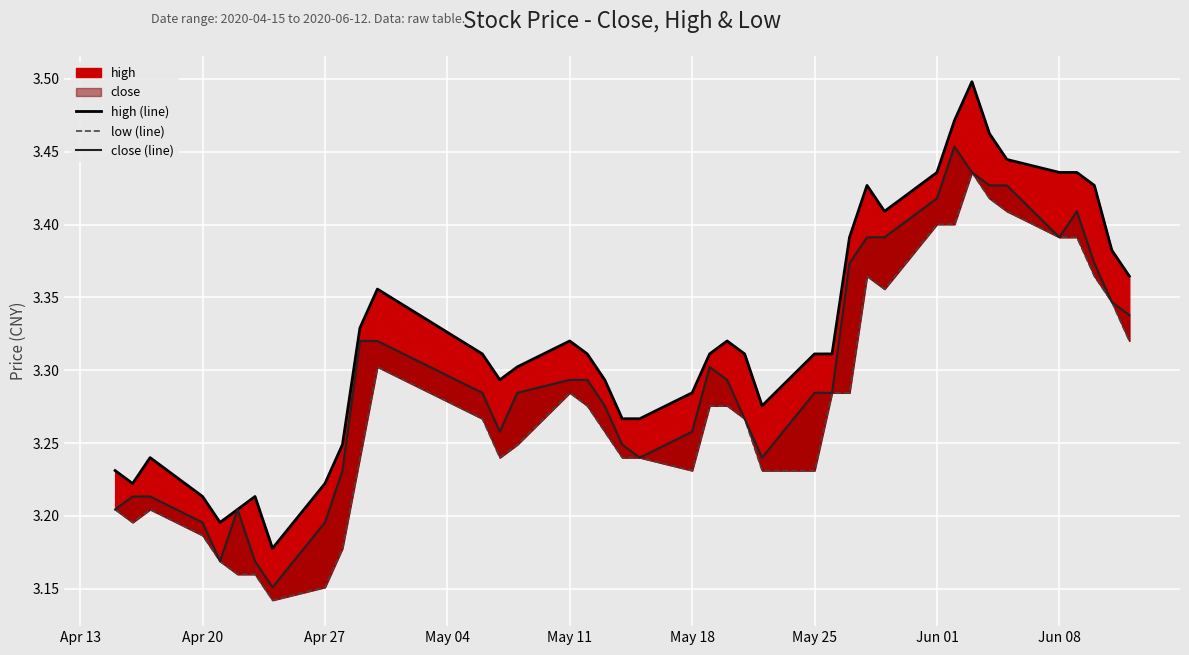

Which series has the largest total across all categories?

high (line)